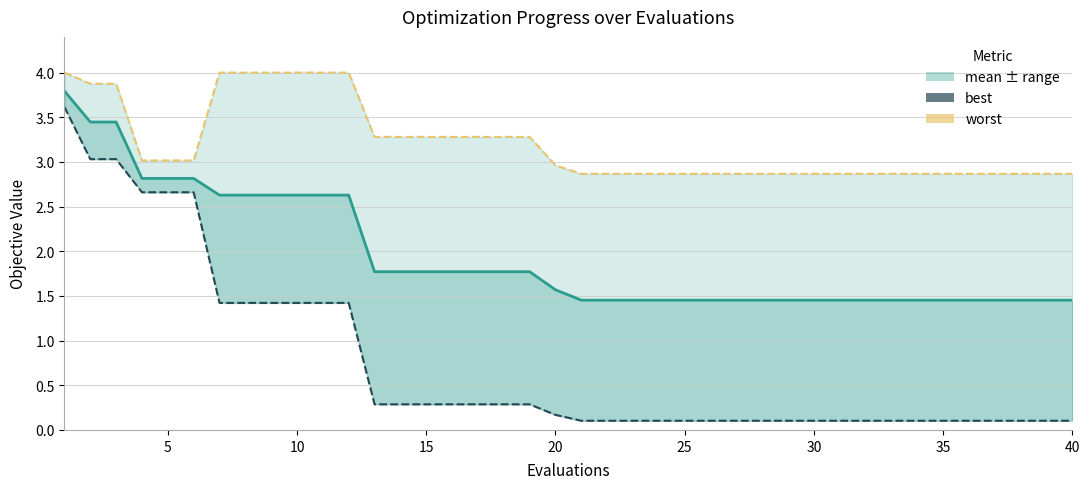

Does the chart display data point markers on the line(s)?

No